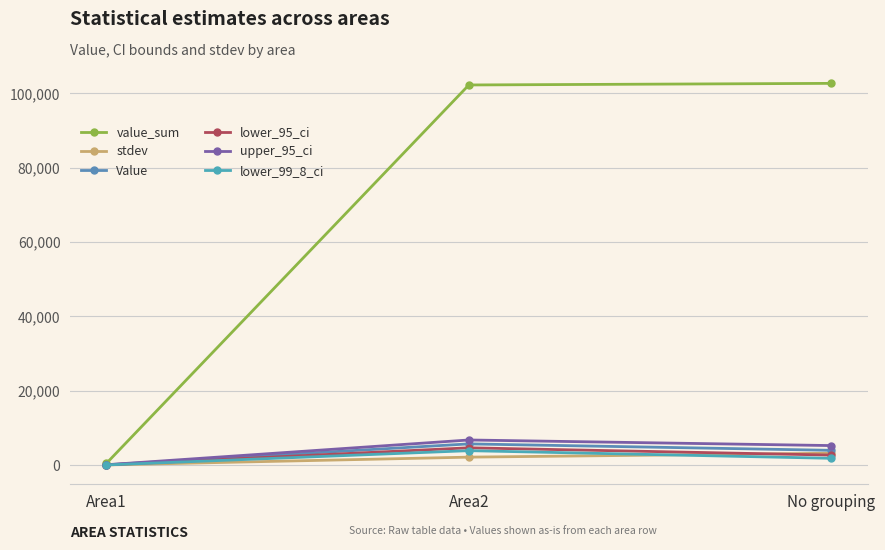

At which category does the chart reach its minimum across all series?

Area1